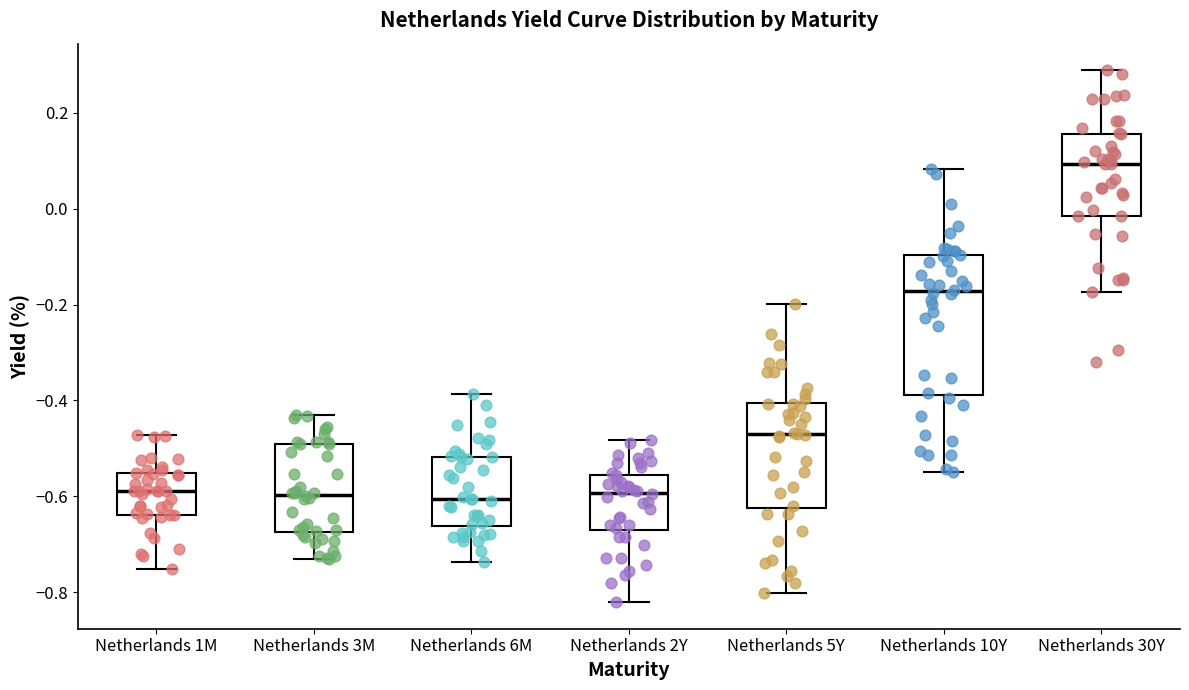

Reading left to right, read every box against the y-axis: the position of its median line, the range the box covers, and the ends of its whiskers. The values are not printed on the chart, so give them approximately, as read against the axis.

Netherlands 1M: median -0.58, box -0.64 to -0.56, whiskers -0.76 to -0.48
Netherlands 3M: median -0.60, box -0.68 to -0.48, whiskers -0.74 to -0.42
Netherlands 6M: median -0.60, box -0.66 to -0.52, whiskers -0.74 to -0.38
Netherlands 2Y: median -0.60, box -0.68 to -0.56, whiskers -0.82 to -0.48
Netherlands 5Y: median -0.48, box -0.62 to -0.40, whiskers -0.80 to -0.20
Netherlands 10Y: median -0.18, box -0.38 to -0.10, whiskers -0.54 to 0.08
Netherlands 30Y: median 0.10, box -0.02 to 0.16, whiskers -0.18 to 0.28